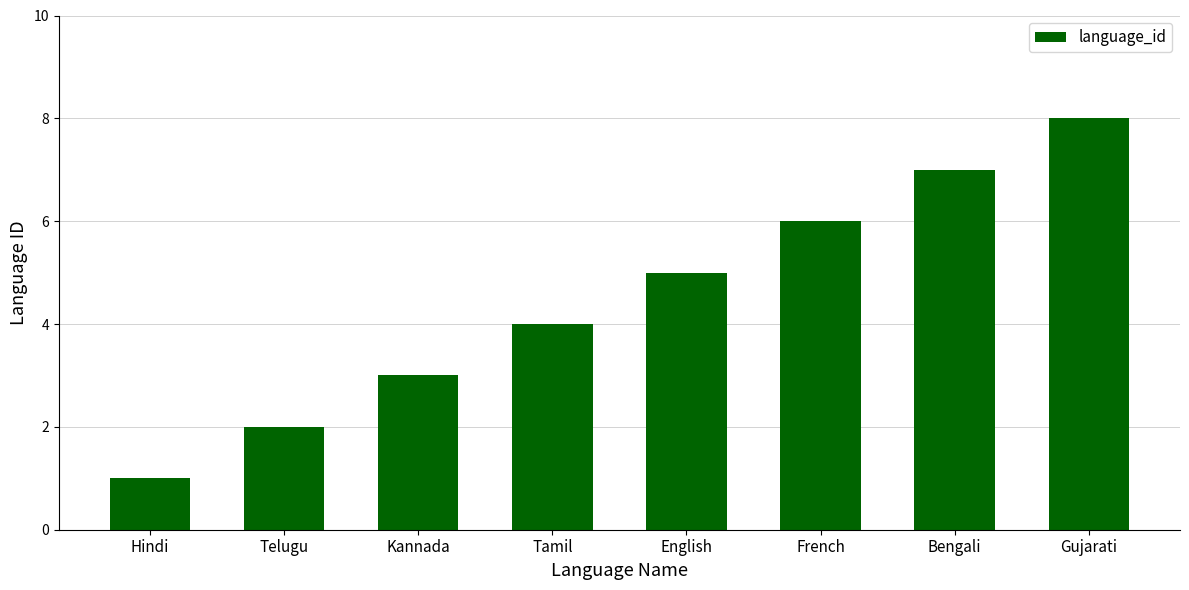

Which category has the lowest value across all series?

Hindi